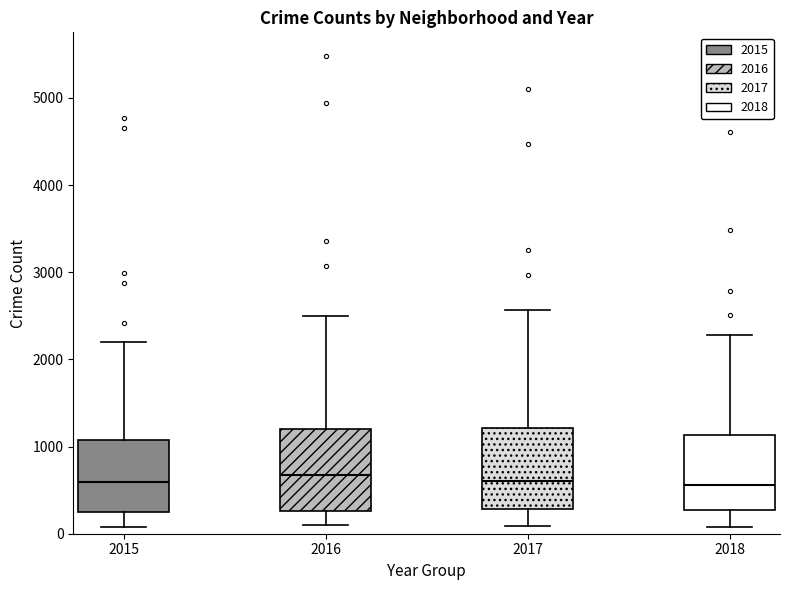

Where is the upper edge of the box at x = 2016 on the y-axis? The values are not printed on the chart, so give them approximately, as read against the axis.

1200